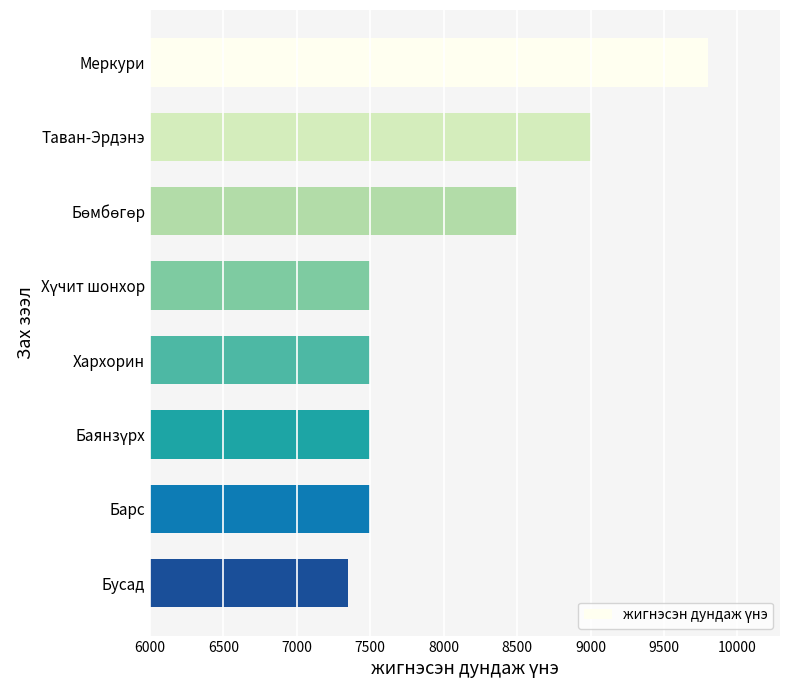

At which category does the chart reach its minimum across all series?

Бусад